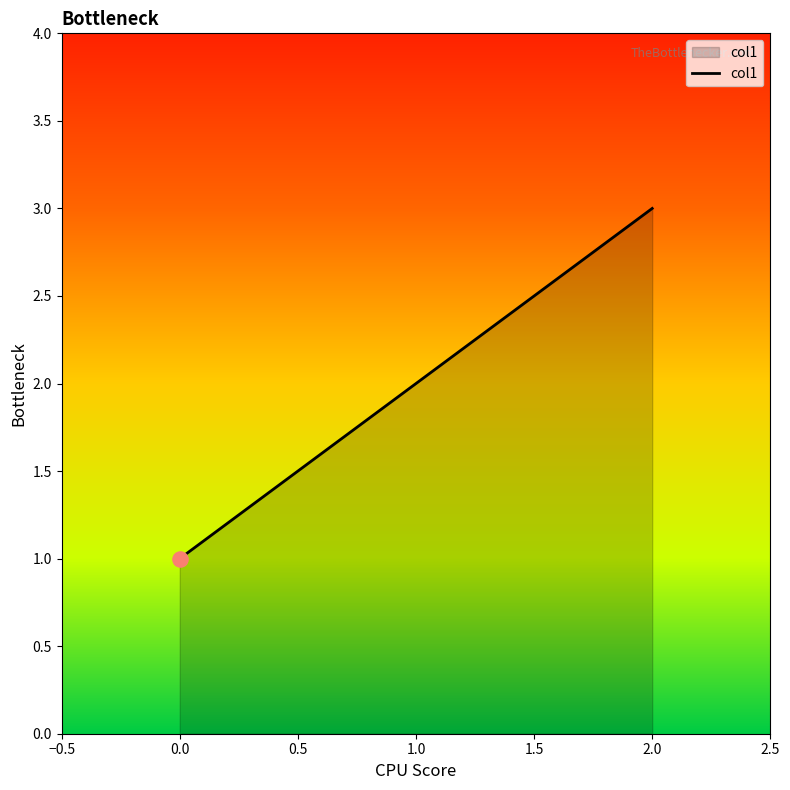

Which has a higher value, 1.0 or 2.0?

2.0